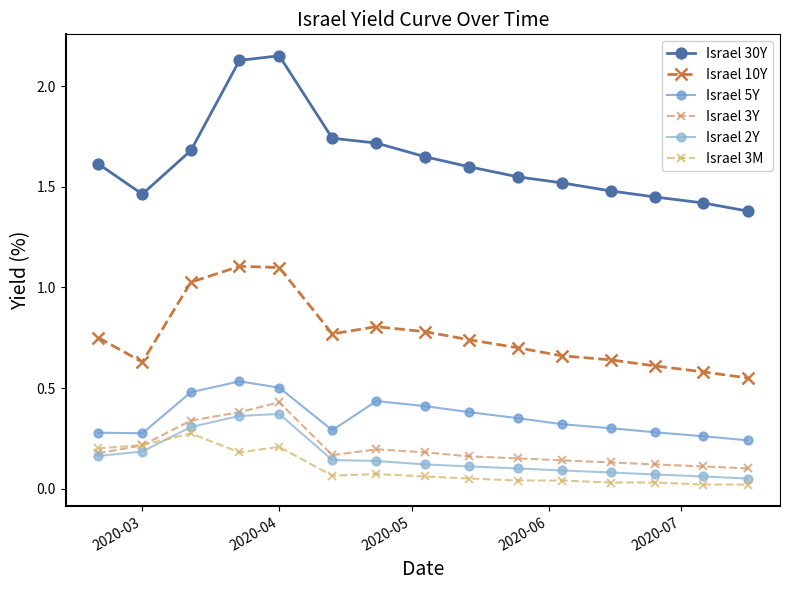

True or false: Israel 30Y and Israel 2Y intersect in this chart.

False